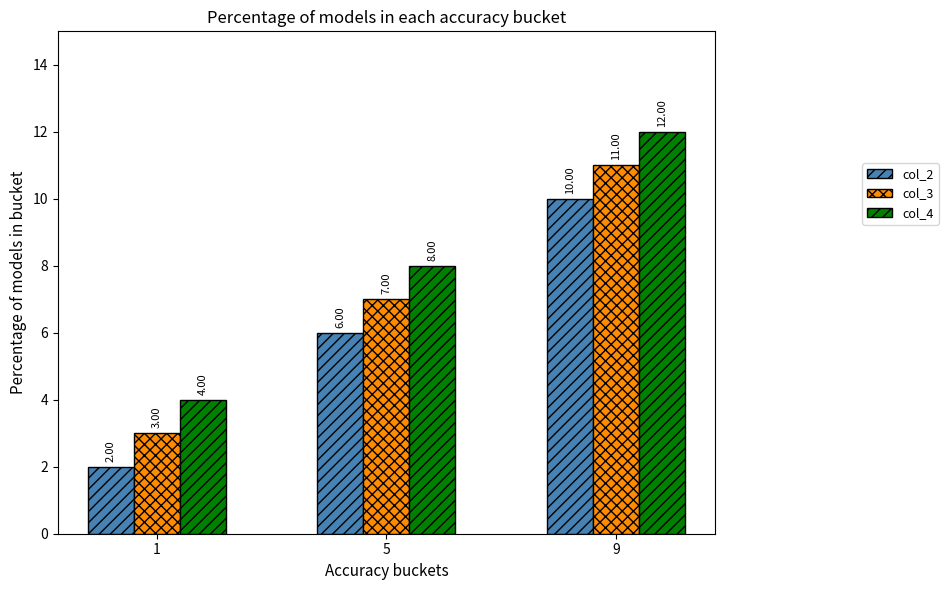

What is the difference between the highest and lowest values at 5?

2